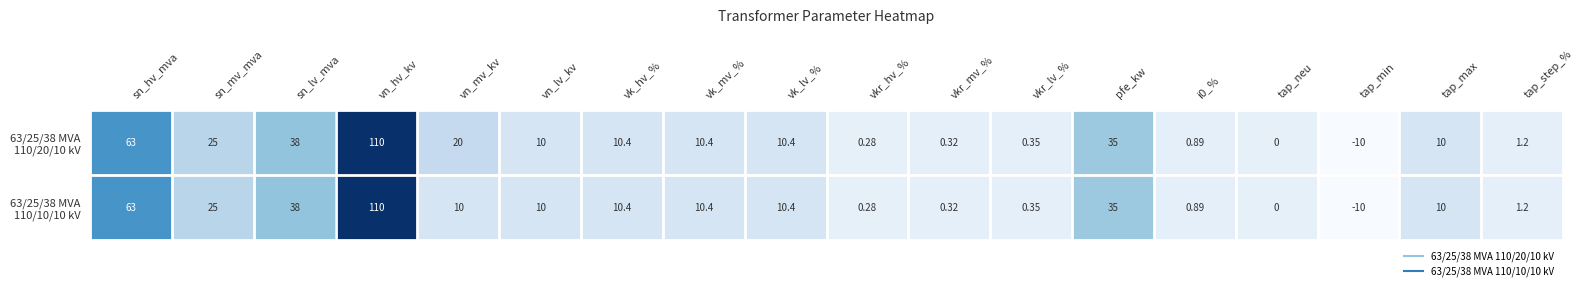

Count the number of categories in the chart.

18